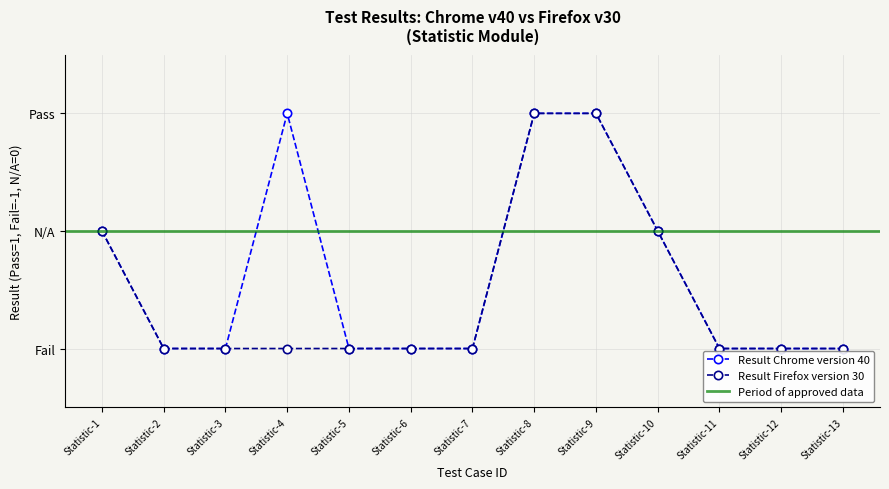

At Statistic-6, list the series in order from smallest to largest.

Result Chrome version 40, Result Firefox version 30